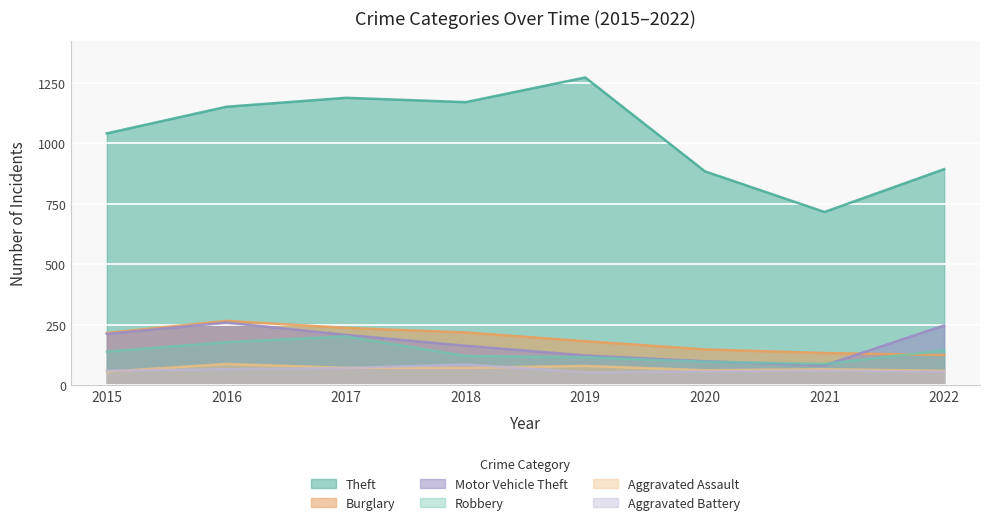

What is the sum of all Theft values?

8315